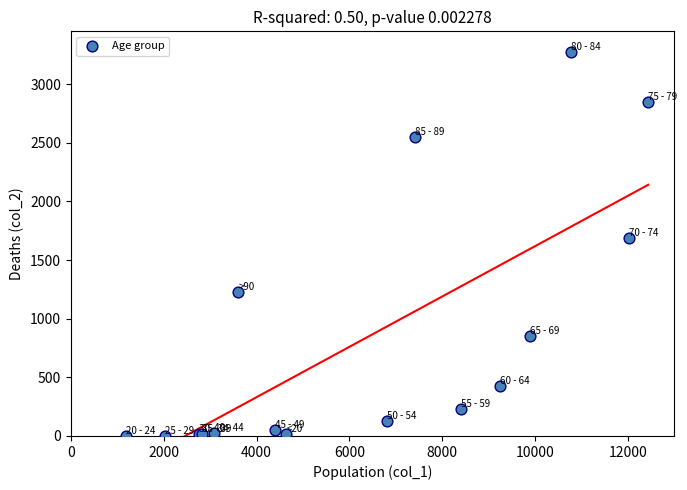

What Y value in the scatter plot is closest to 1638?

1690